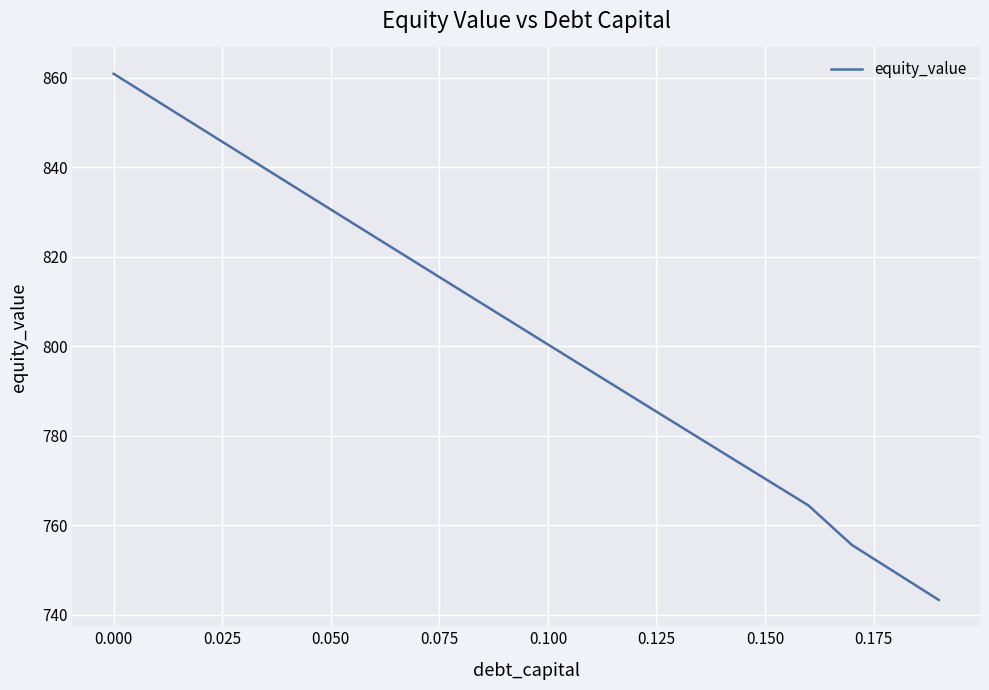

What is the difference between the maximum and minimum values?

117.5